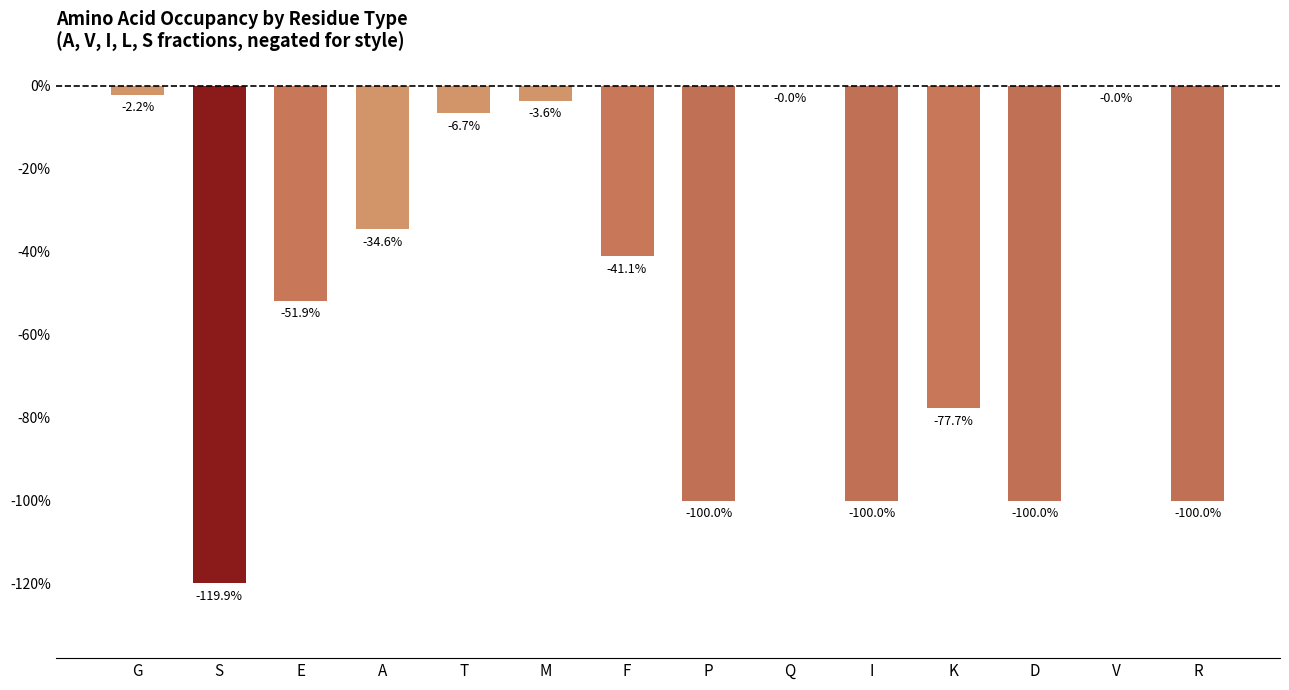

What is the value of the 12th bar from the left?

-1.0